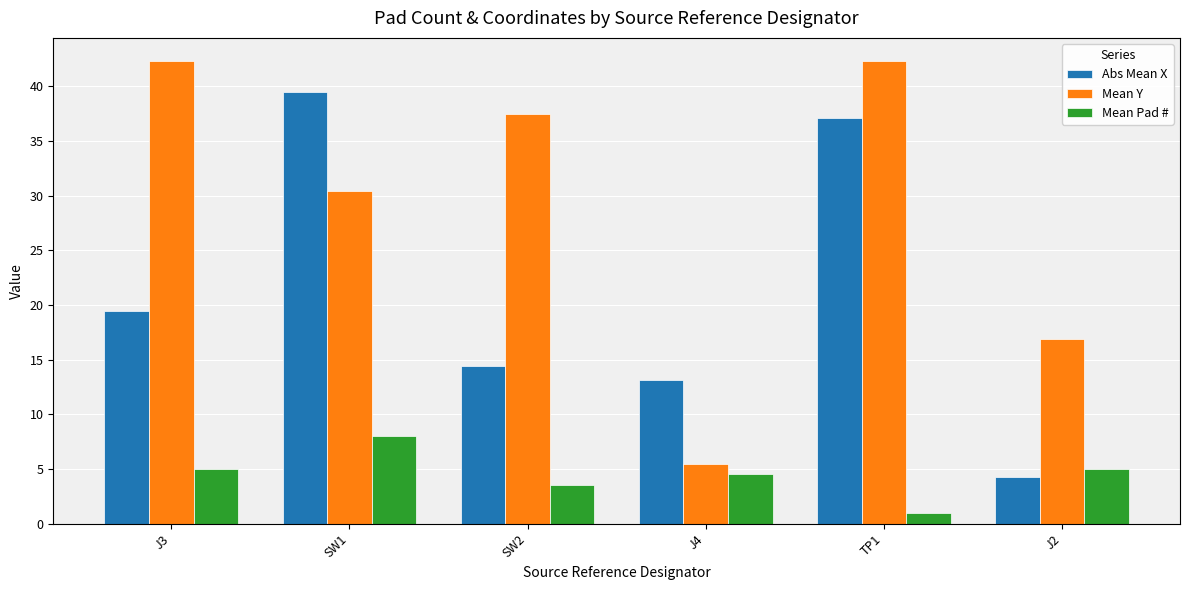

Rank the categories by Abs Mean X value from lowest to highest.

J2, J4, SW2, J3, TP1, SW1